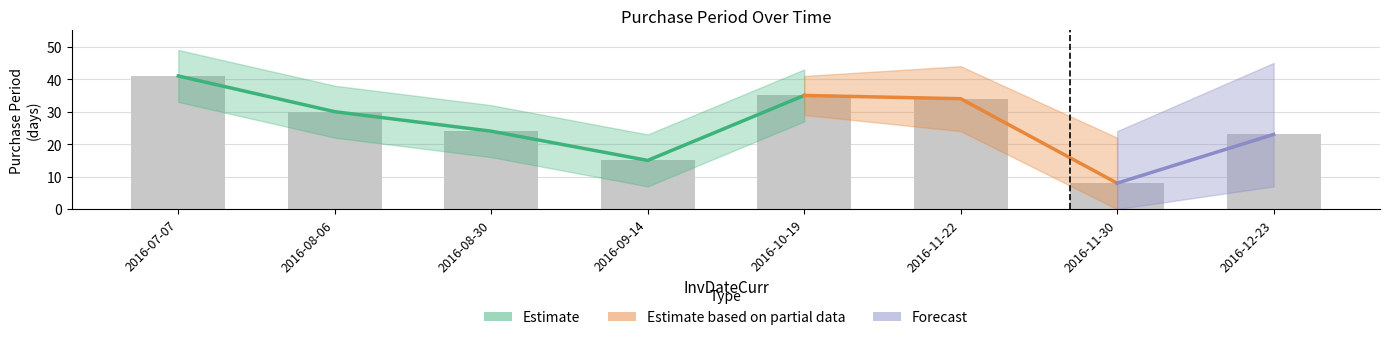

List the labels in order of value, largest first.

2016-07-07, 2016-10-19, 2016-11-22, 2016-08-06, 2016-08-30, 2016-12-23, 2016-09-14, 2016-11-30